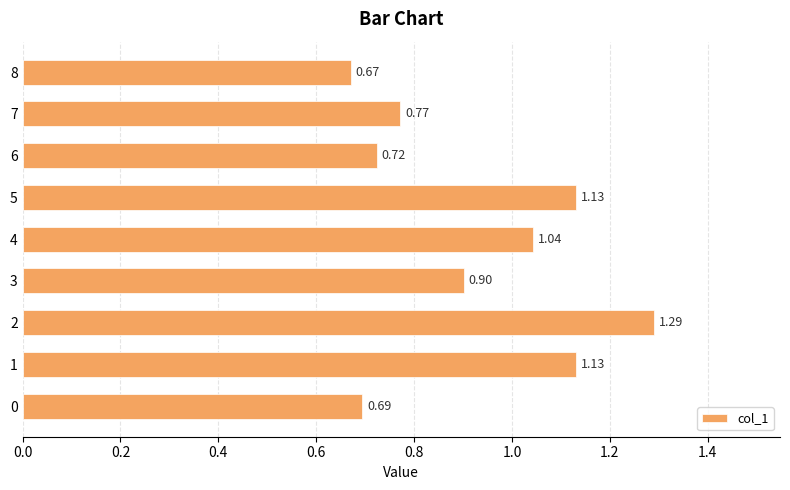

Which has a higher value, 7 or 0?

7